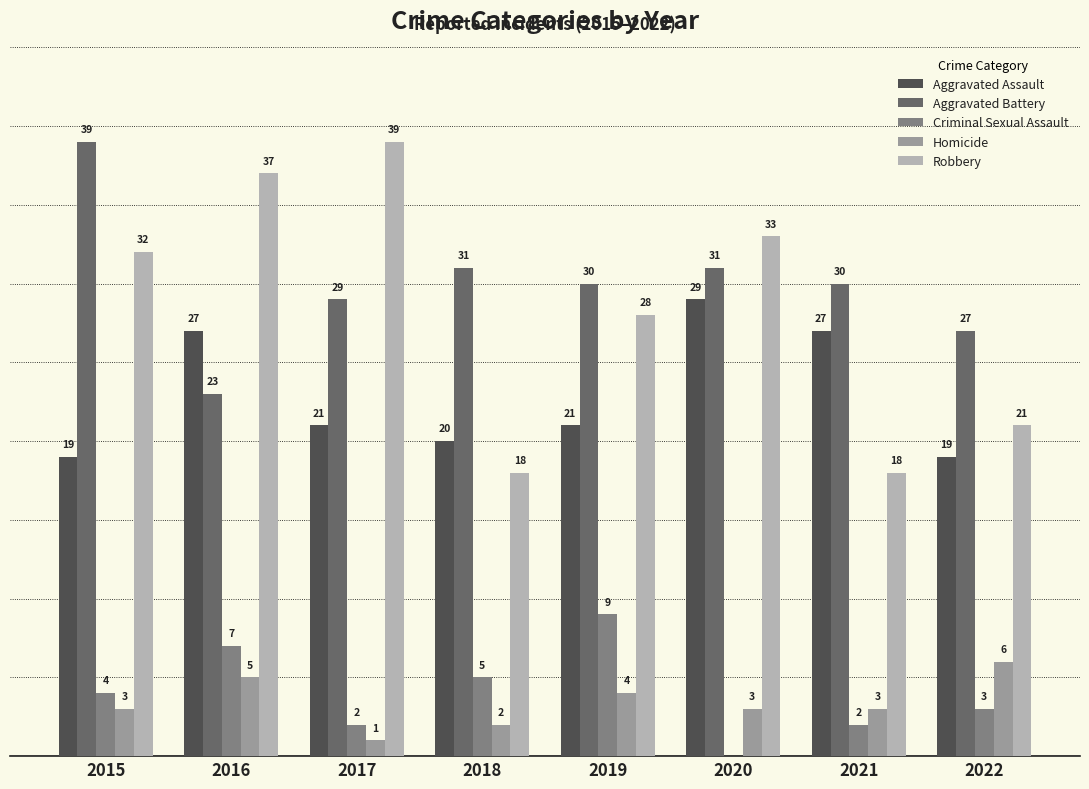

Between 2016 and 2019, which series saw the biggest shift?

Robbery